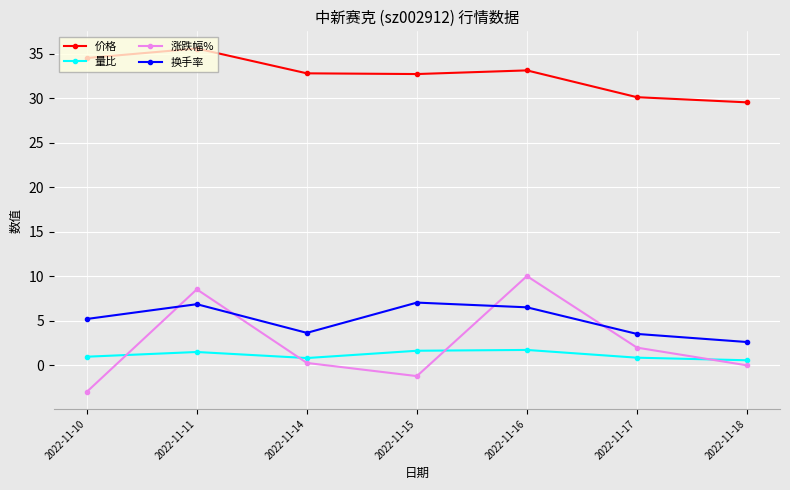

True or false: 价格 has a value of 29.5 at 2022-11-18.

True